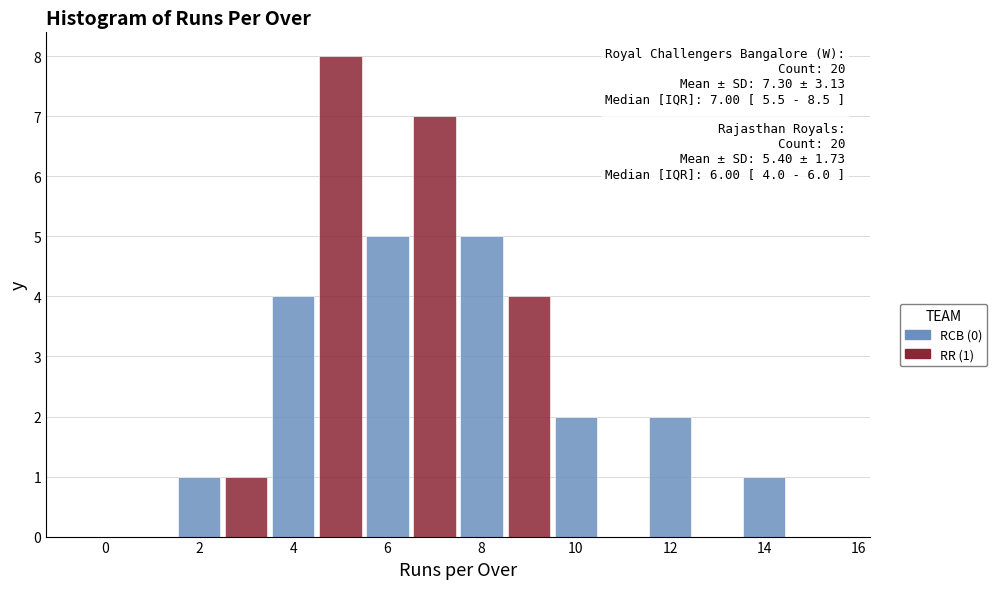

Which category has the highest value across all series?

4